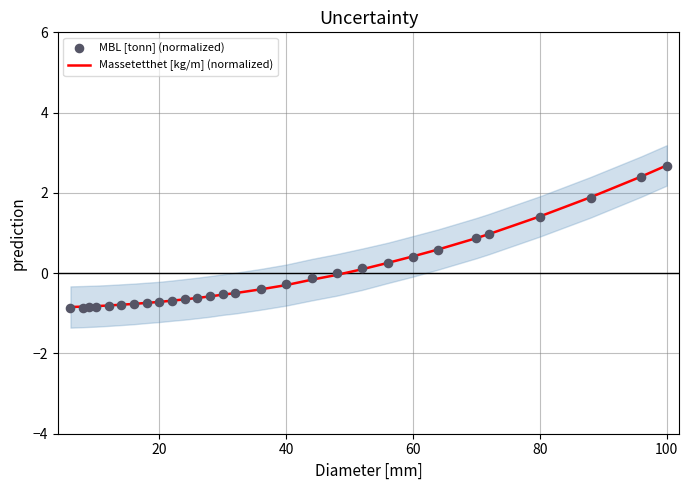

What are all the series names shown in the legend?

Massetetthet [kg/m] (normalized), MBL [tonn] (normalized)